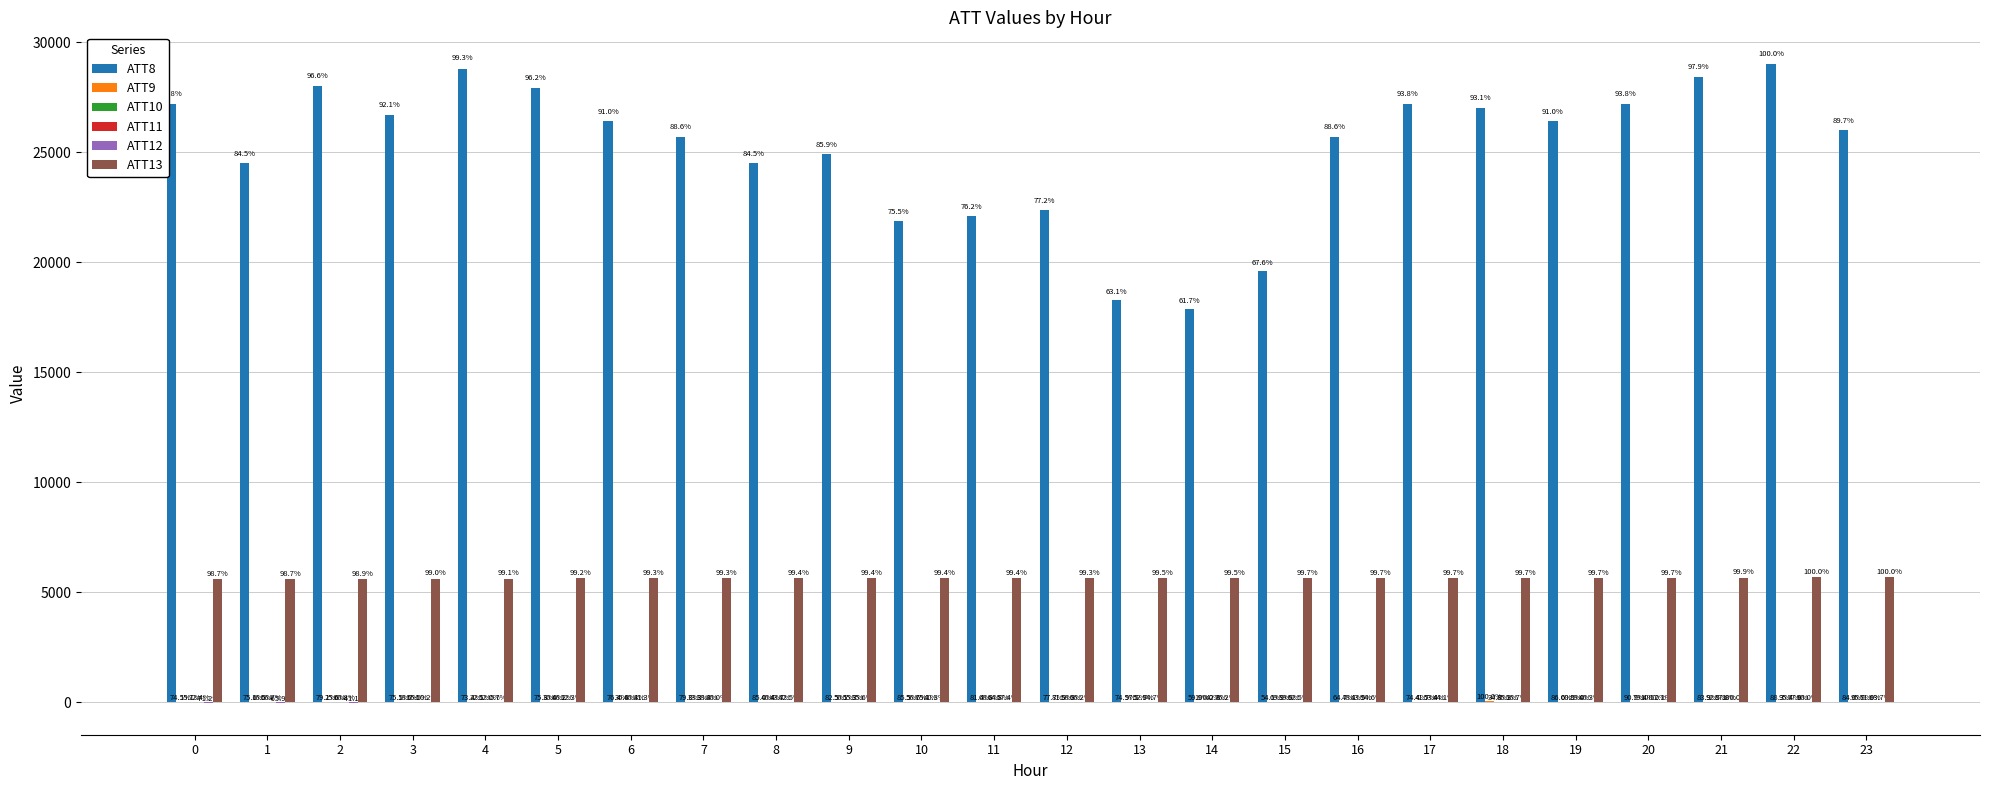

How many groups of bars are there?

24